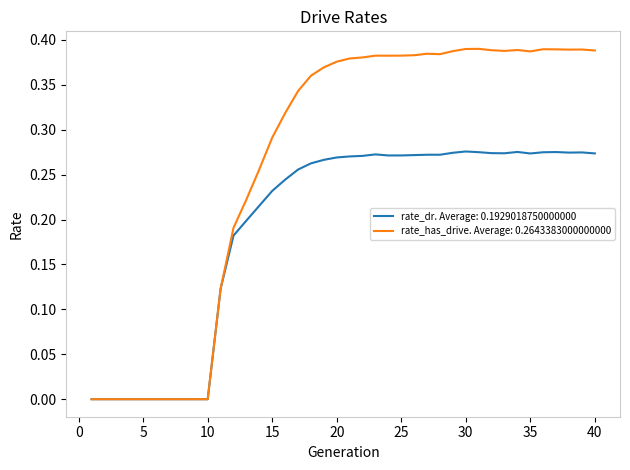

Which series has the widest spread of values?

rate_has_drive. Average: 0.2643383000000000